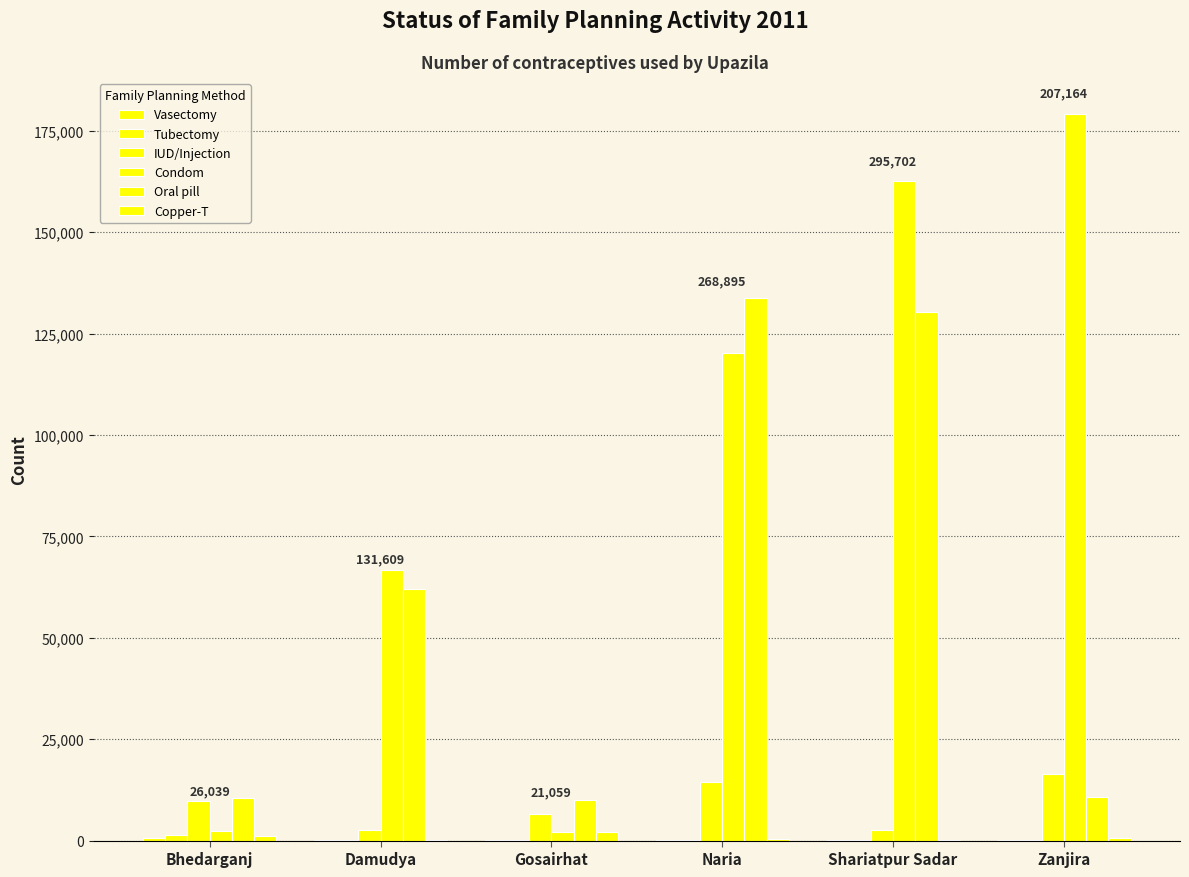

Between Gosairhat and Naria, which is larger?

Naria